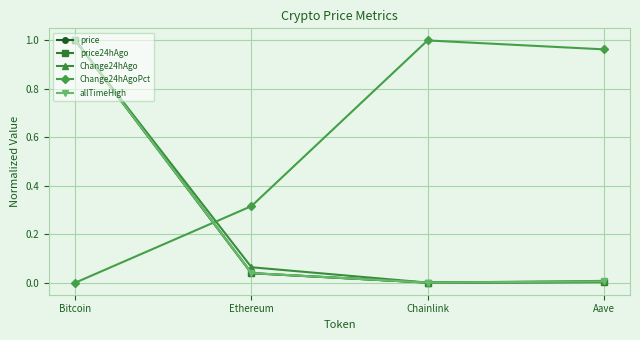

What position from the right is Bitcoin?

4